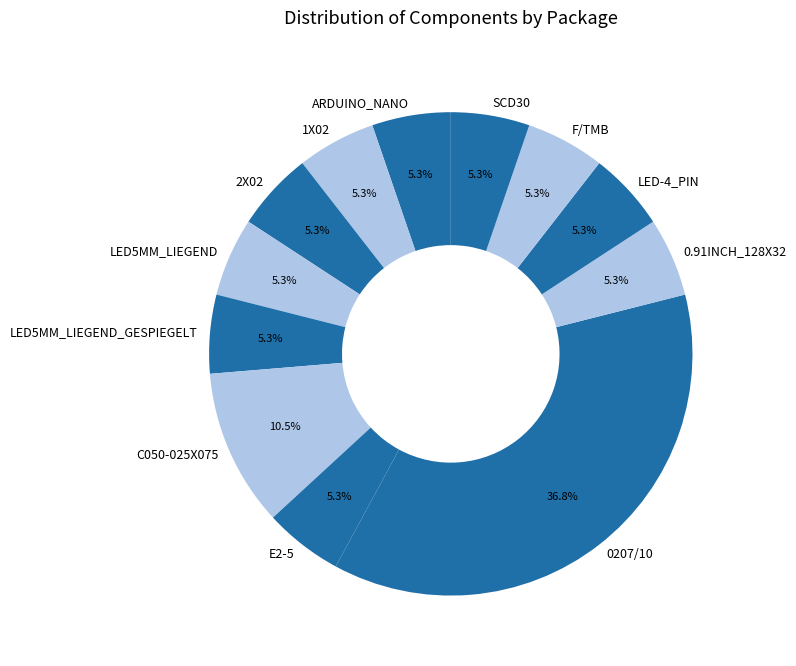

Which category has the biggest portion of the pie?

0207/10